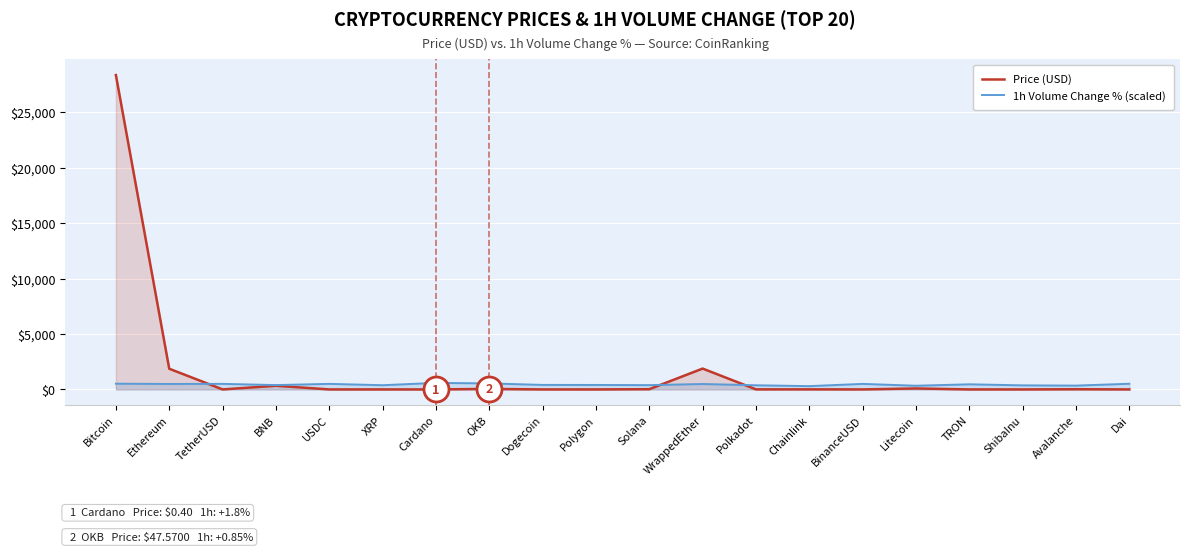

Where does the Price (USD) series first go above 5?

Bitcoin